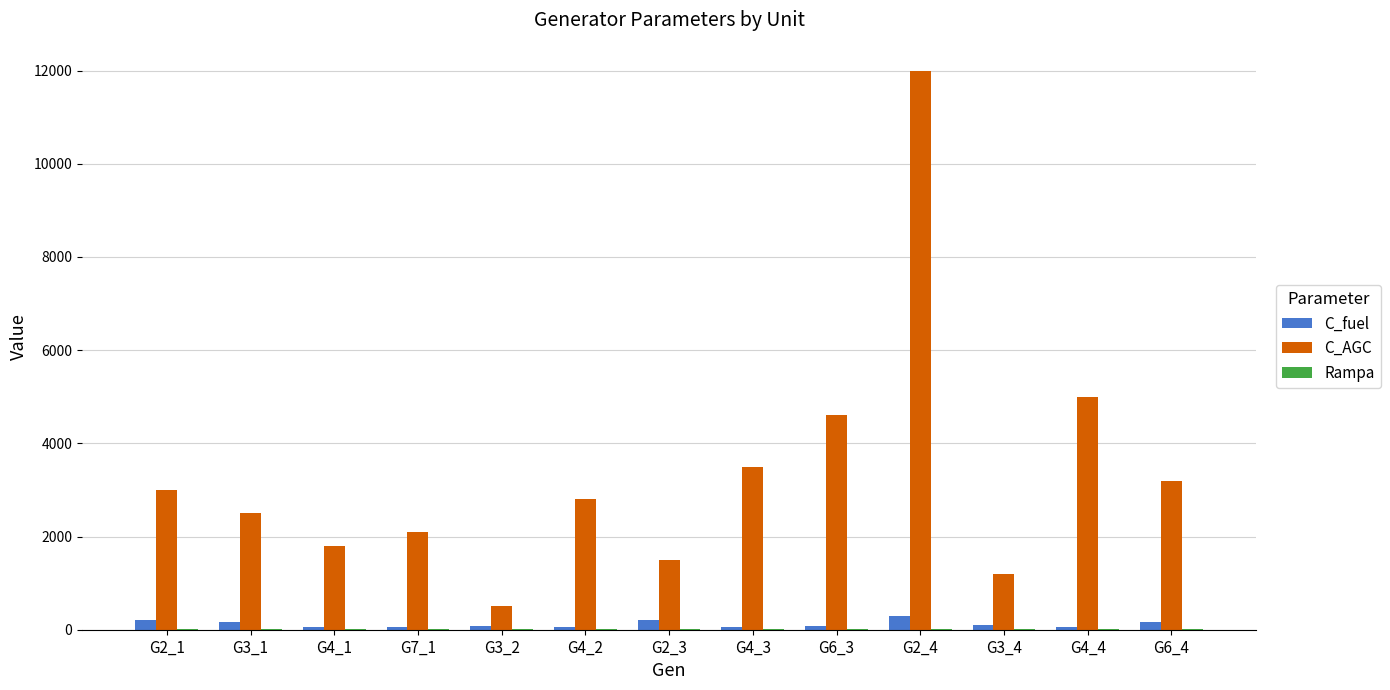

What is the maximum value shown in the chart?

12000.0